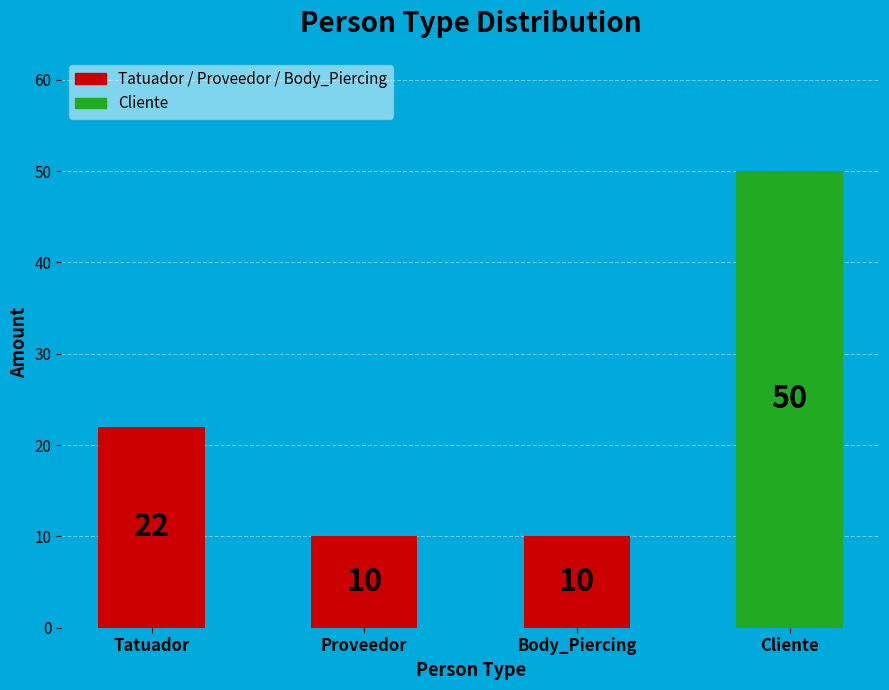

Reading left to right, transcribe all the data shown in this chart.

22	10	10	50